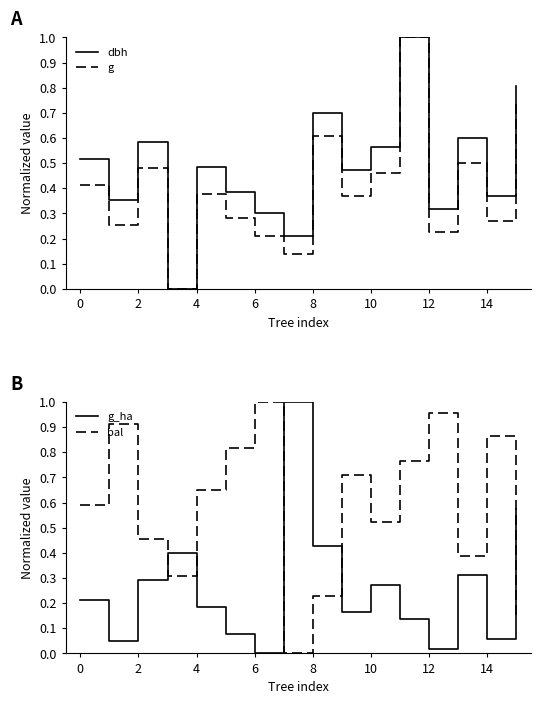

Count the dbh values in the range 0 to 1.

16